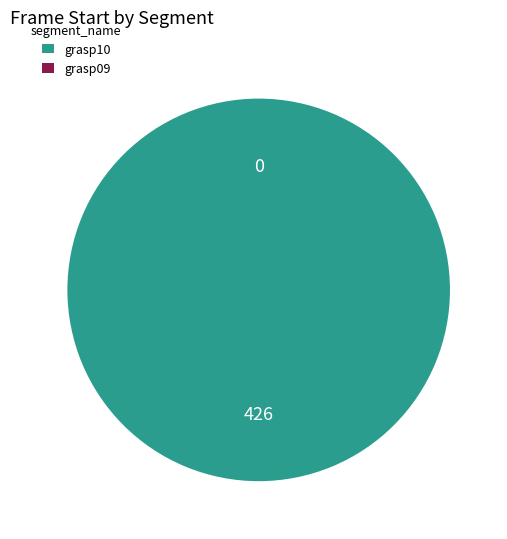

Between grasp09 and grasp10, which is larger?

grasp10